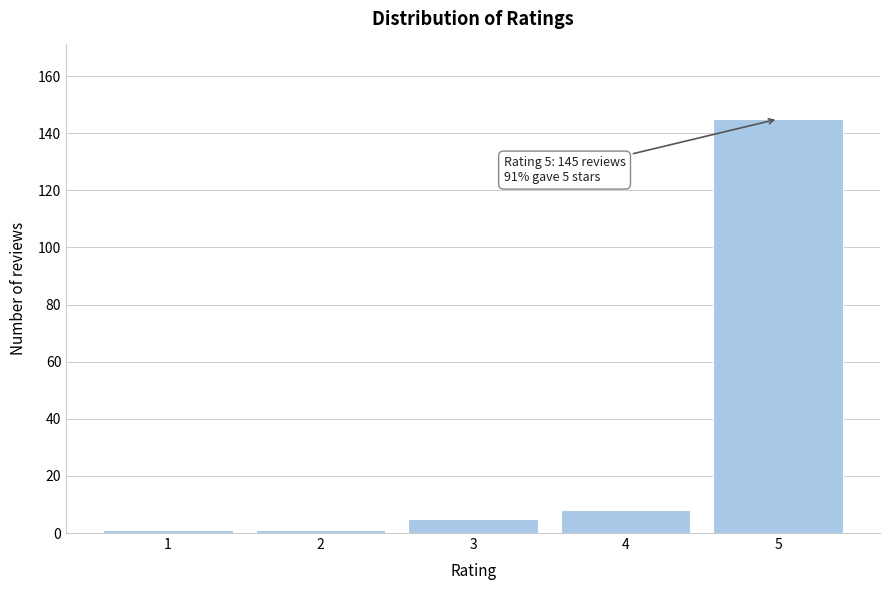

Reading left to right, list all the values displayed in this chart.

1	1	5	8	145